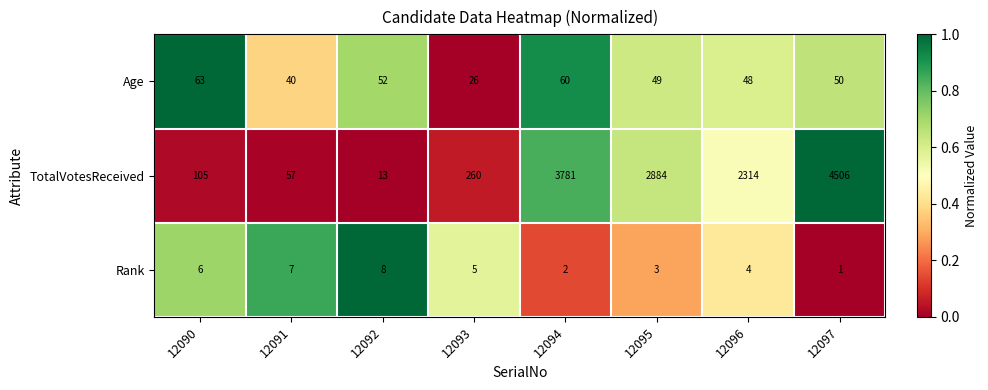

Between 12092 and 12096, which series saw the biggest shift?

TotalVotesReceived